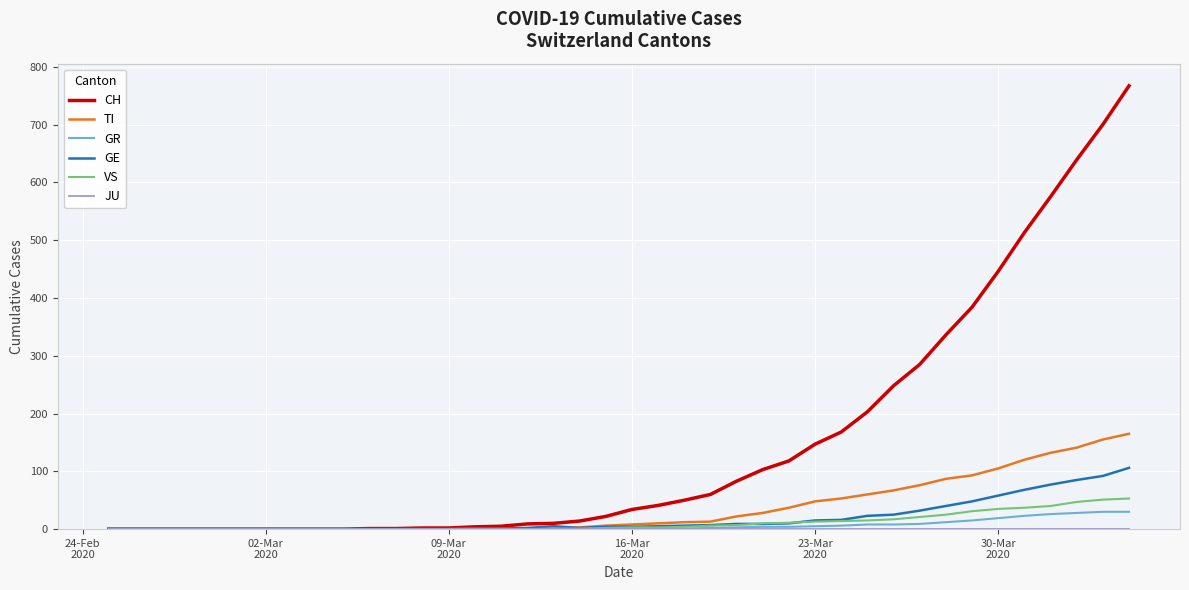

Which series has the widest spread of values?

CH